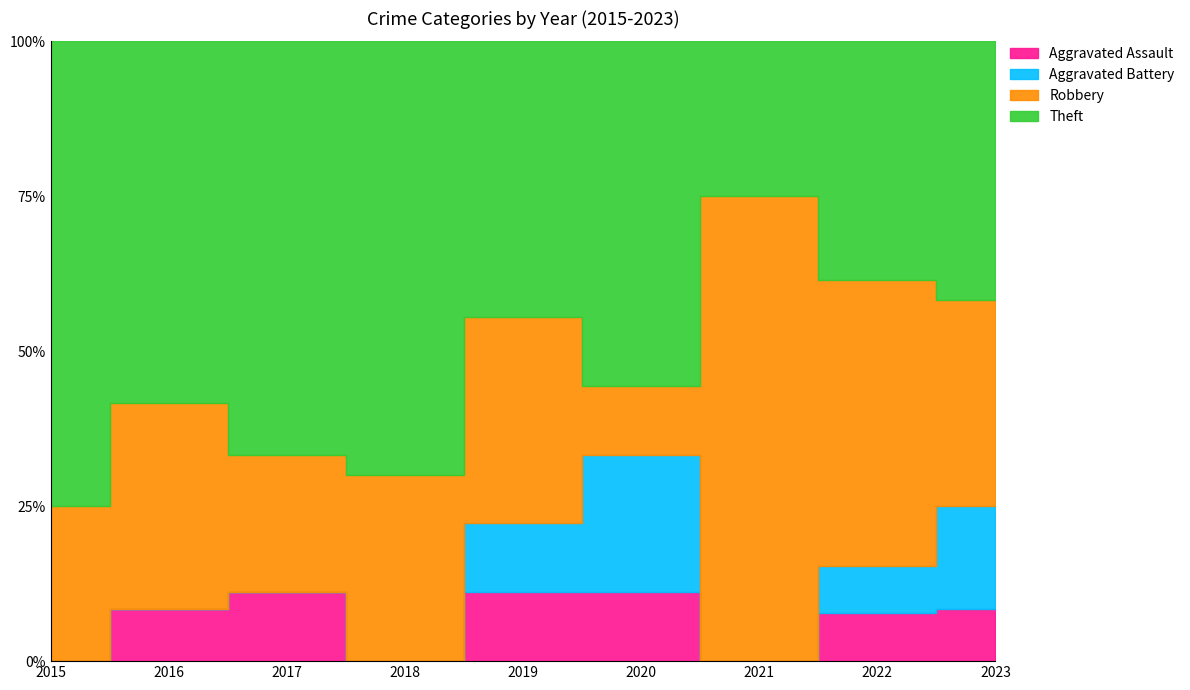

What is the value of the Theft point at the 2nd from the left?

7